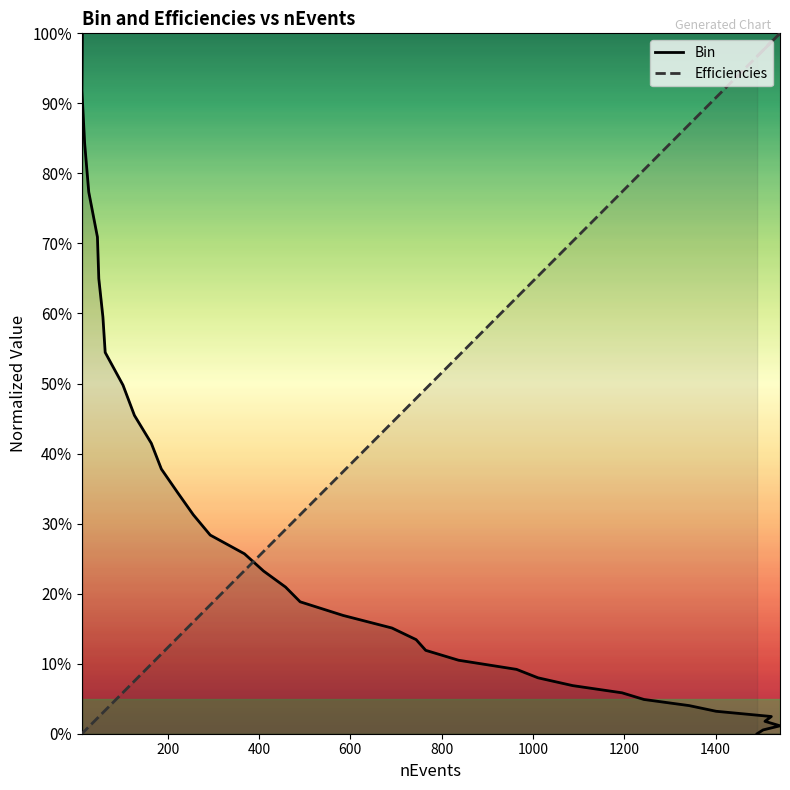

Reading left to right, what are all the values shown in this chart?

Bin: 1491=0.0	1504=0.0	1541=0.0	1508=0.0	1522=0.0	1401=0.0	1342=0.0	1243=0.0	1195=0.1	1087=0.1	1011=0.1	964=0.1	837=0.1	765=0.1	744=0.1	691=0.2	584=0.2	490=0.2	458=0.2	410=0.2	368=0.3	293=0.3	256=0.3	222=0.3	186=0.4	164=0.4	127=0.5	102=0.5	63=0.5	58=0.6	49=0.6	46=0.7	27=0.8	18=0.8	12=0.9	13=1.0
Efficiencies: 1491=1.0	1504=1.0	1541=1.0	1508=1.0	1522=1.0	1401=0.9	1342=0.9	1243=0.8	1195=0.8	1087=0.7	1011=0.7	964=0.6	837=0.5	765=0.5	744=0.5	691=0.4	584=0.4	490=0.3	458=0.3	410=0.3	368=0.2	293=0.2	256=0.2	222=0.1	186=0.1	164=0.1	127=0.1	102=0.1	63=0.0	58=0.0	49=0.0	46=0.0	27=0.0	18=0.0	12=0.0	13=0.0